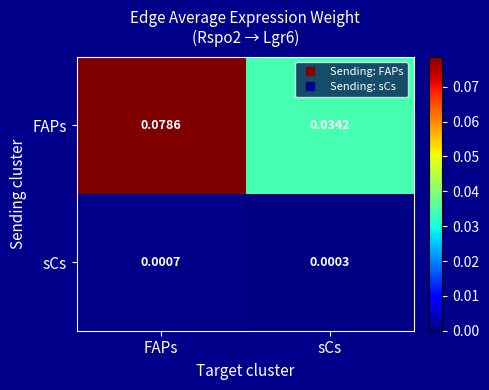

Which series has the largest total across all categories?

FAPs